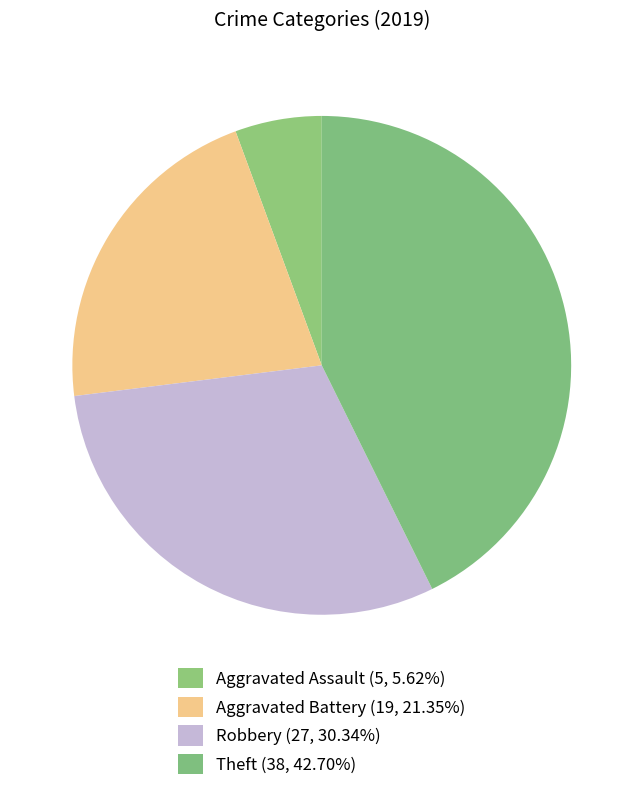

Count the number of slices in the pie.

4